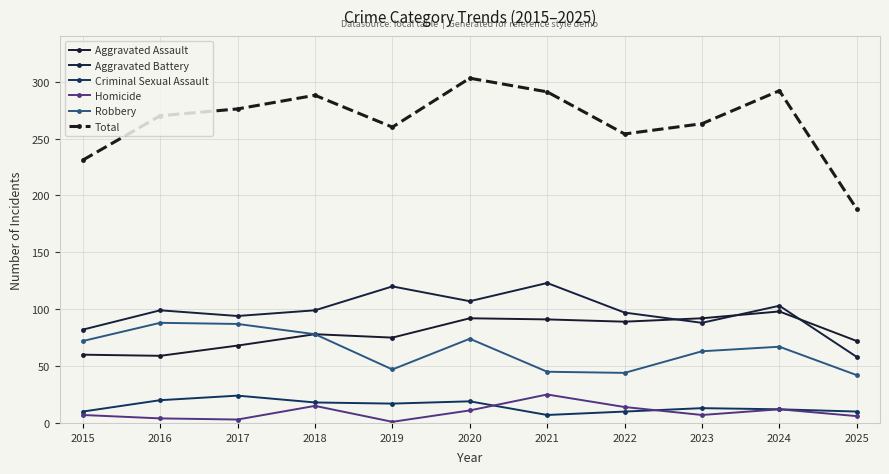

The Criminal Sexual Assault series shows 12 at 2024. True or false?

True